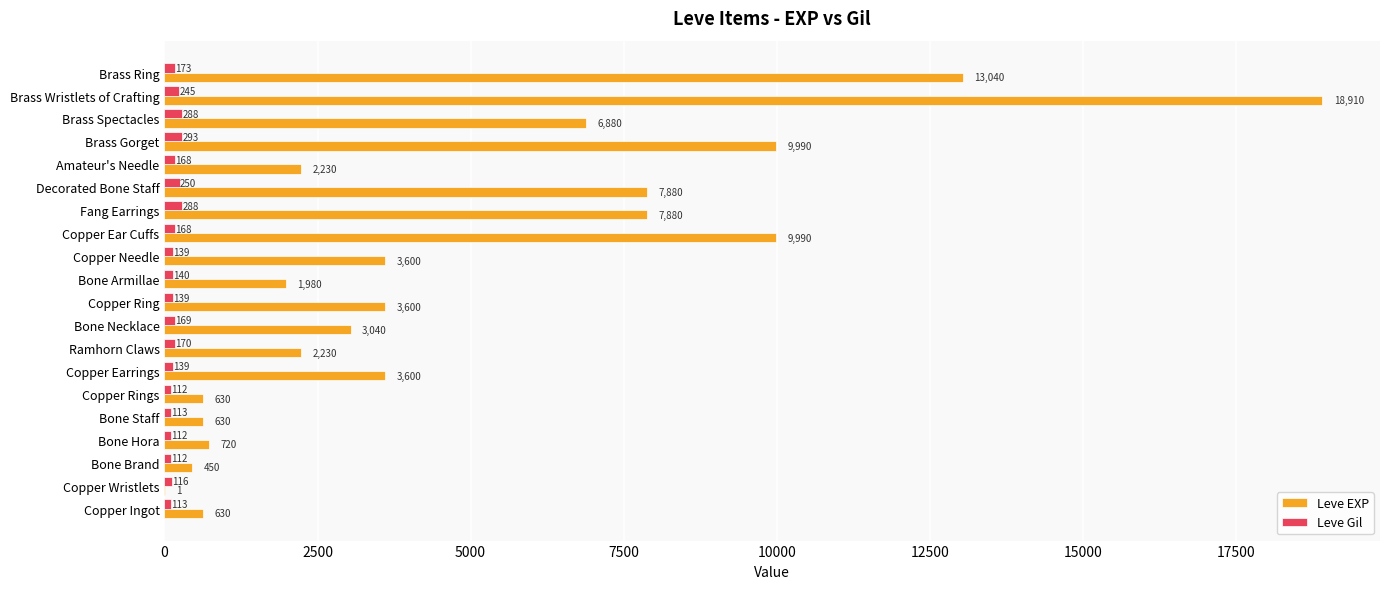

Is the value of Leve EXP at Copper Ring greater than the value of Leve Gil at Bone Necklace?

Yes